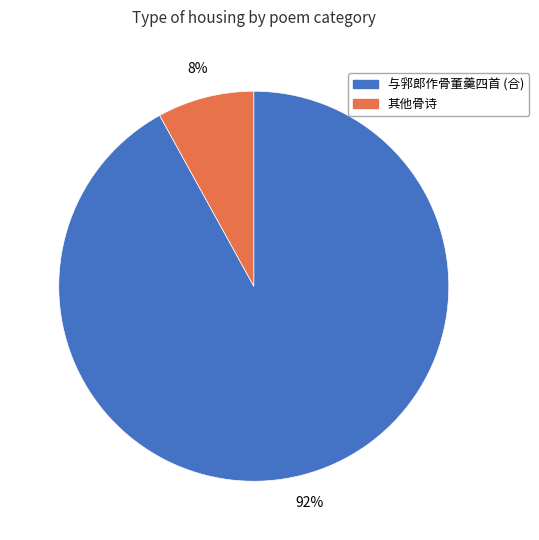

How many slices are in this pie chart?

2